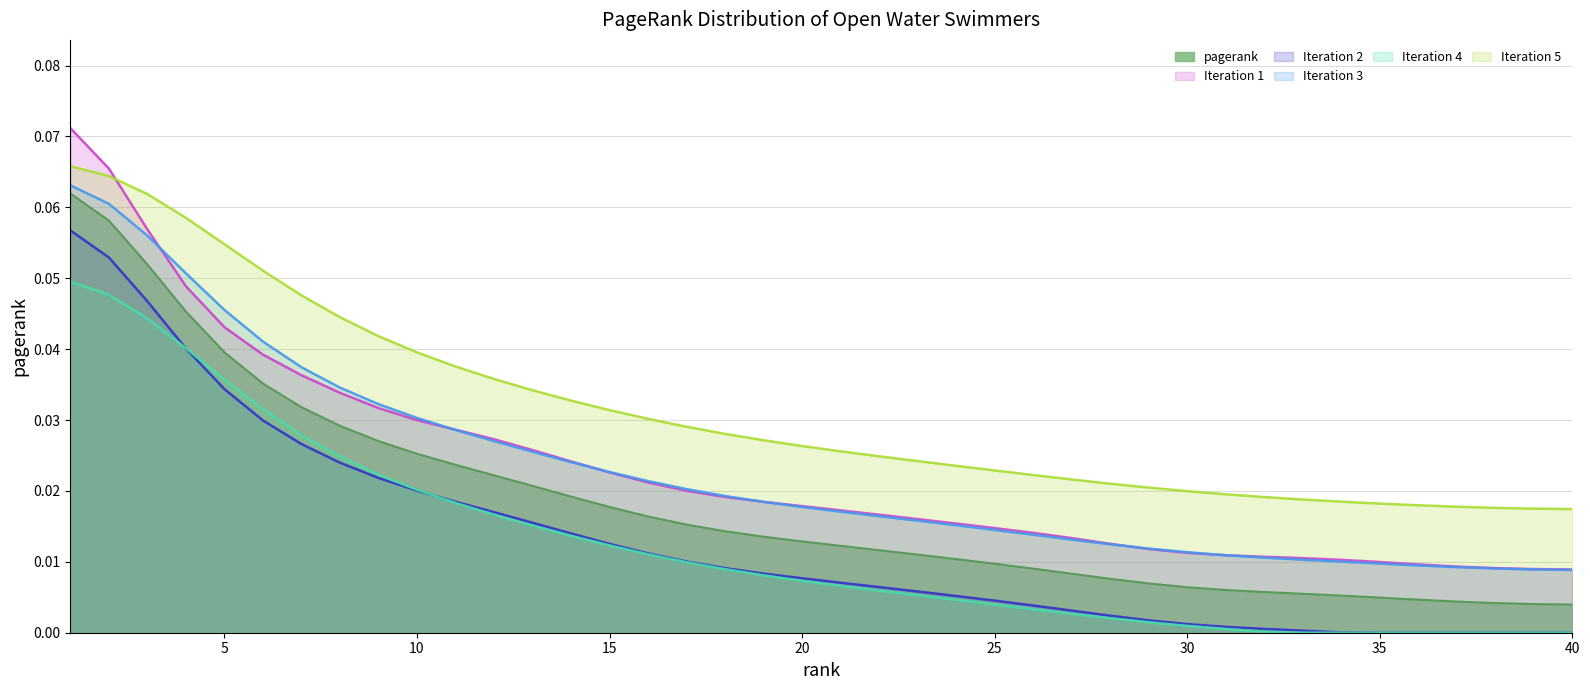

How many values are between 0 and 1?

40